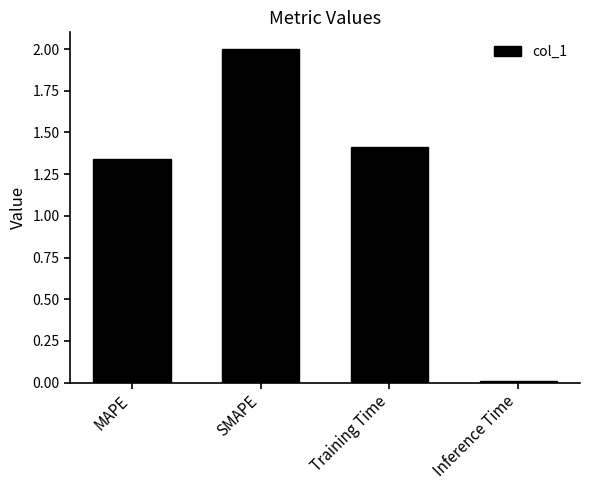

Does the chart contain stacked bars?

No